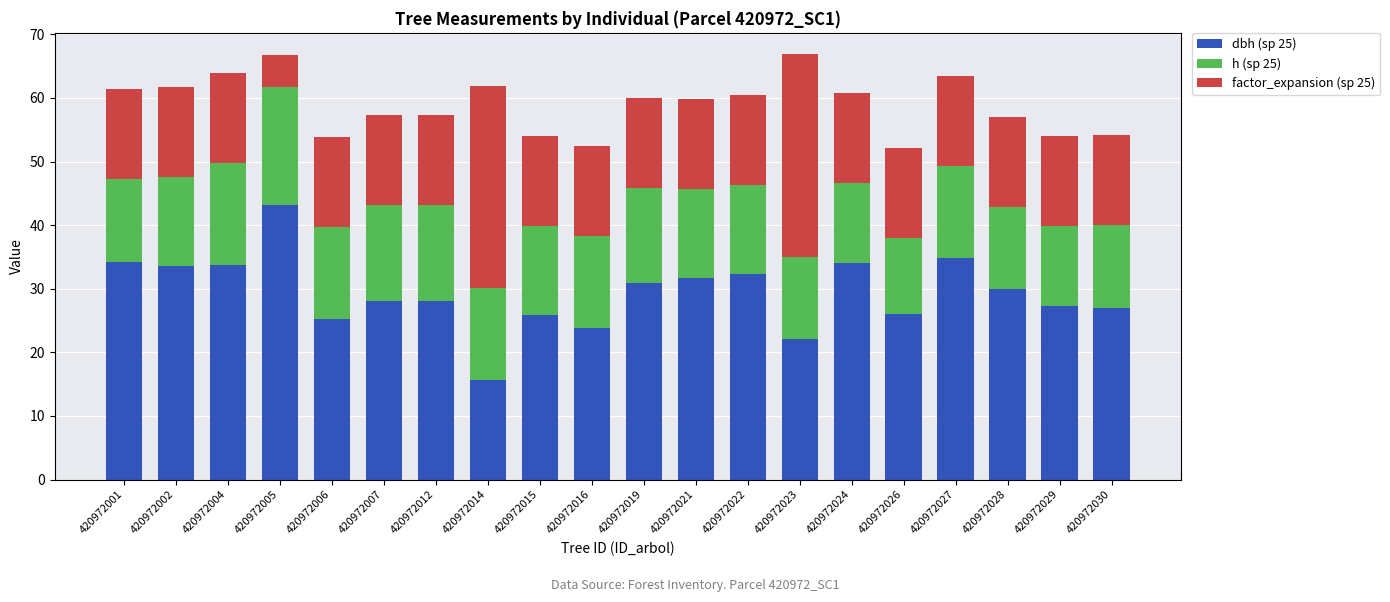

What is the total value across all series at 420972029?

54.0